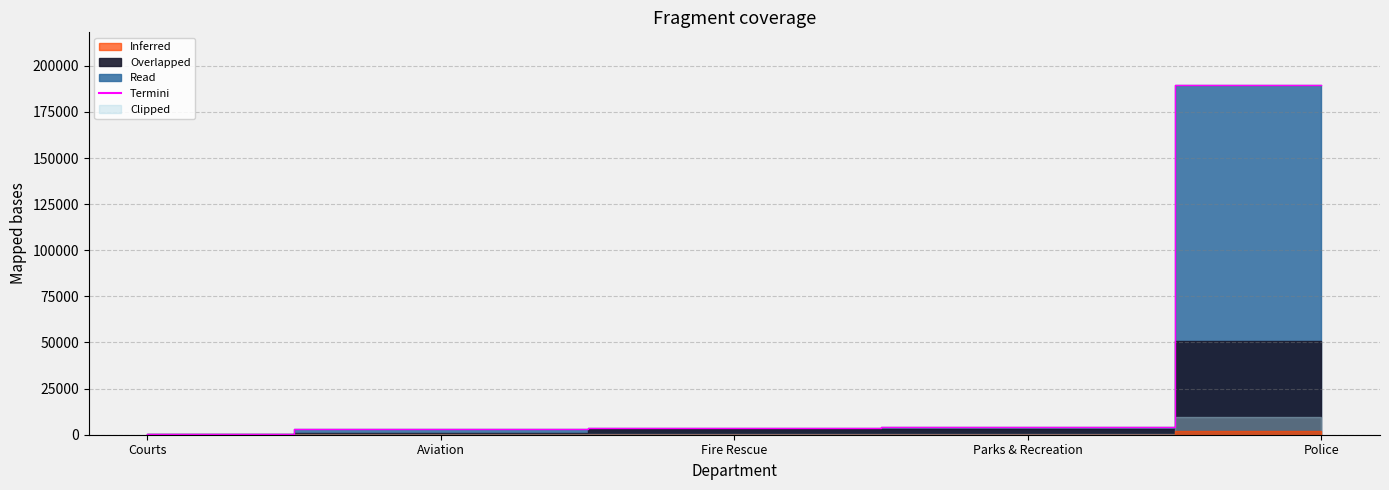

Reading left to right, list all the values displayed in this chart.

Courts=413.0	Aviation=3000.0	Fire Rescue=3581.8	Parks & Recreation=4103.5	Police=189704.2